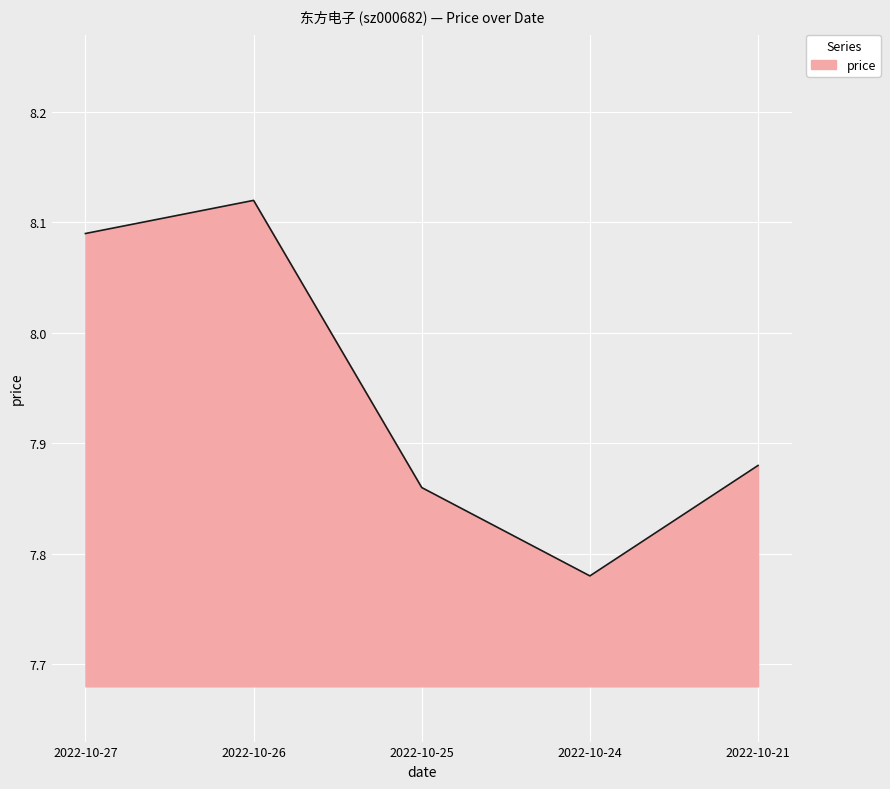

The chart shows a value of 13.9 at 2022-10-24. True or false?

False